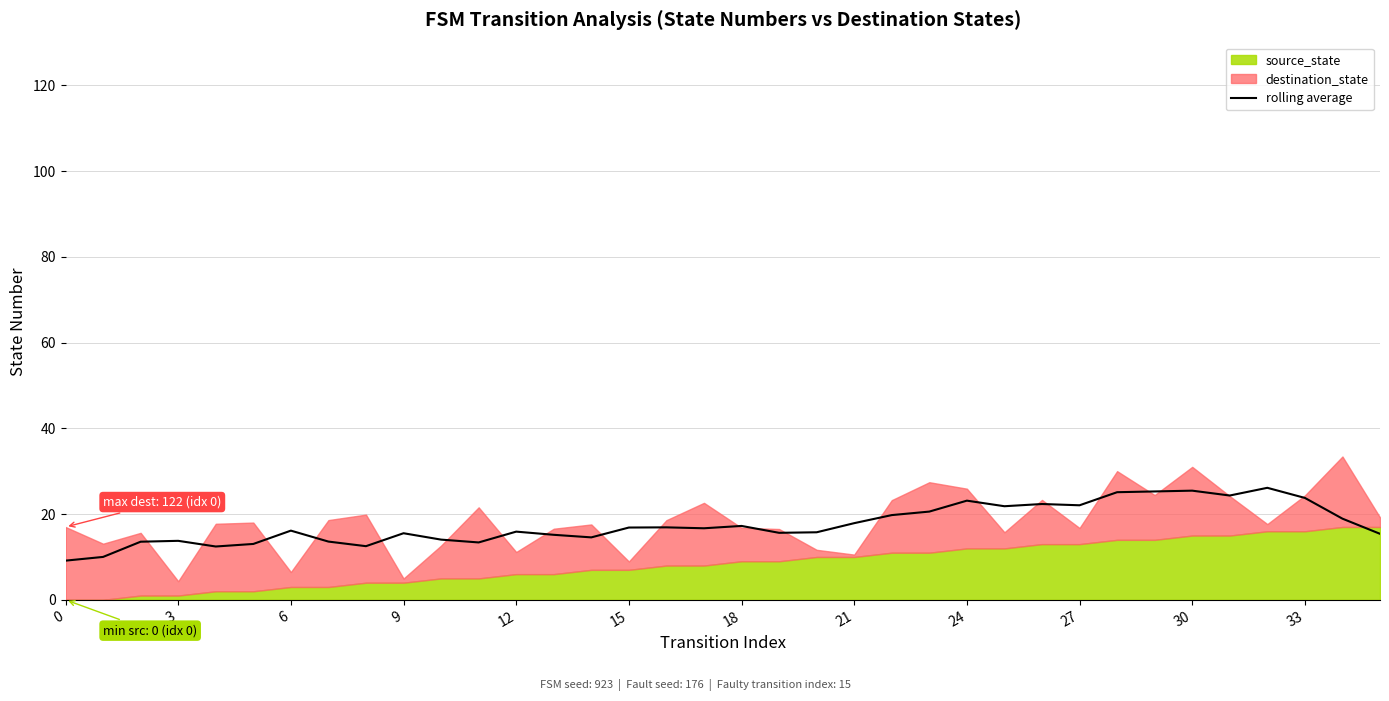

What is the label of the 14th point from the right?

22